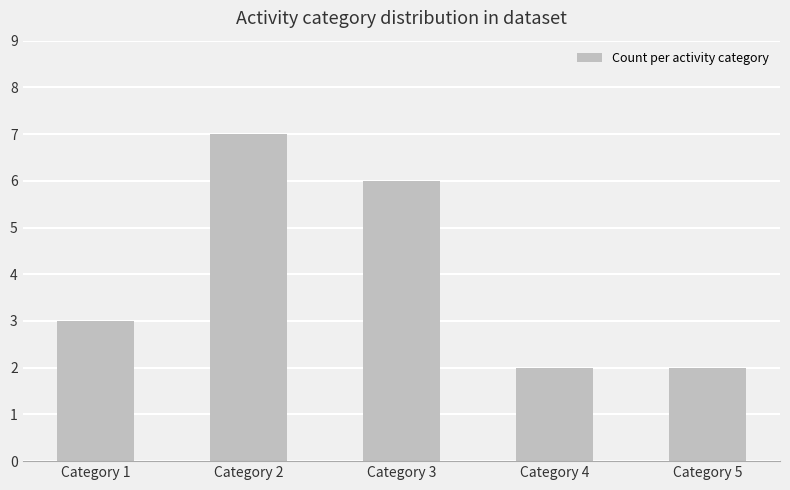

What is the approximate value at Category 1?

3